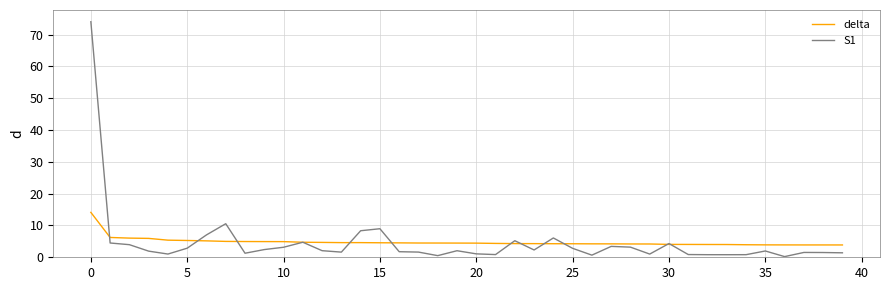

What is the maximum value shown in the chart?

74.0